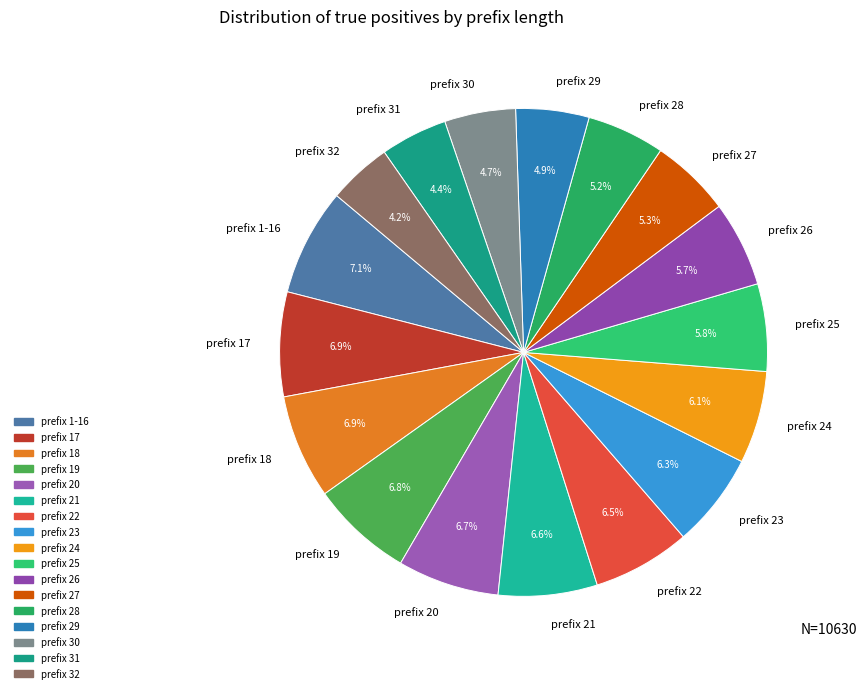

Does any single category account for the majority?

No